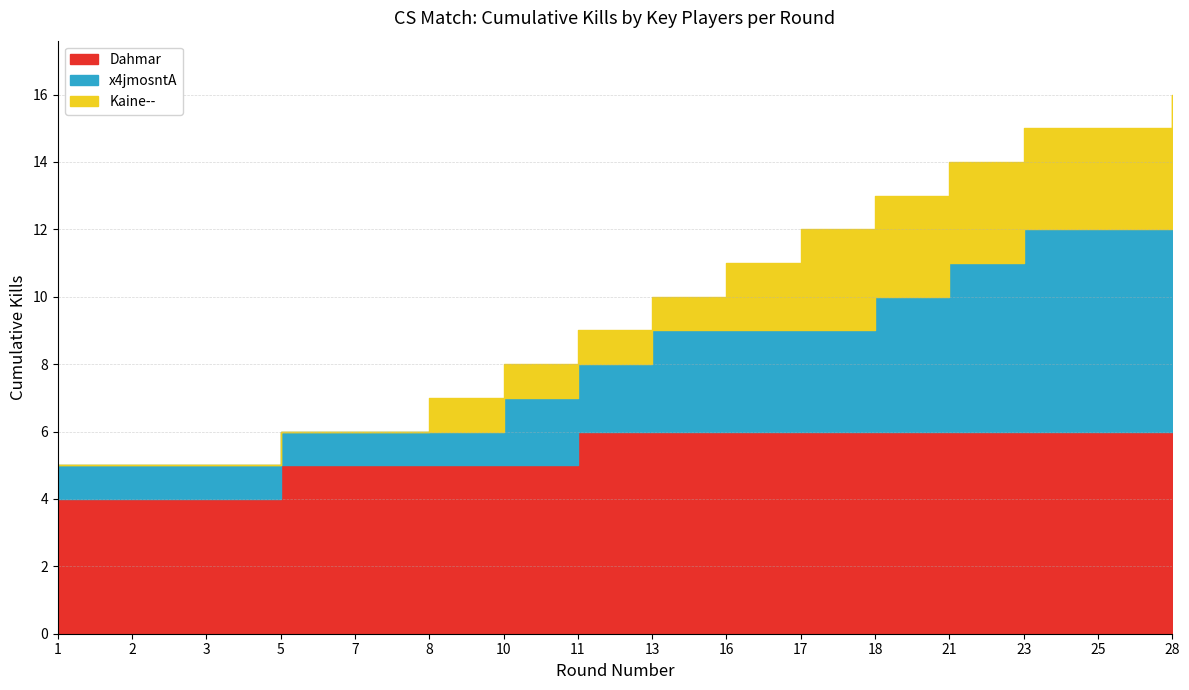

Where does the Kaine-- series first go above 1?

16